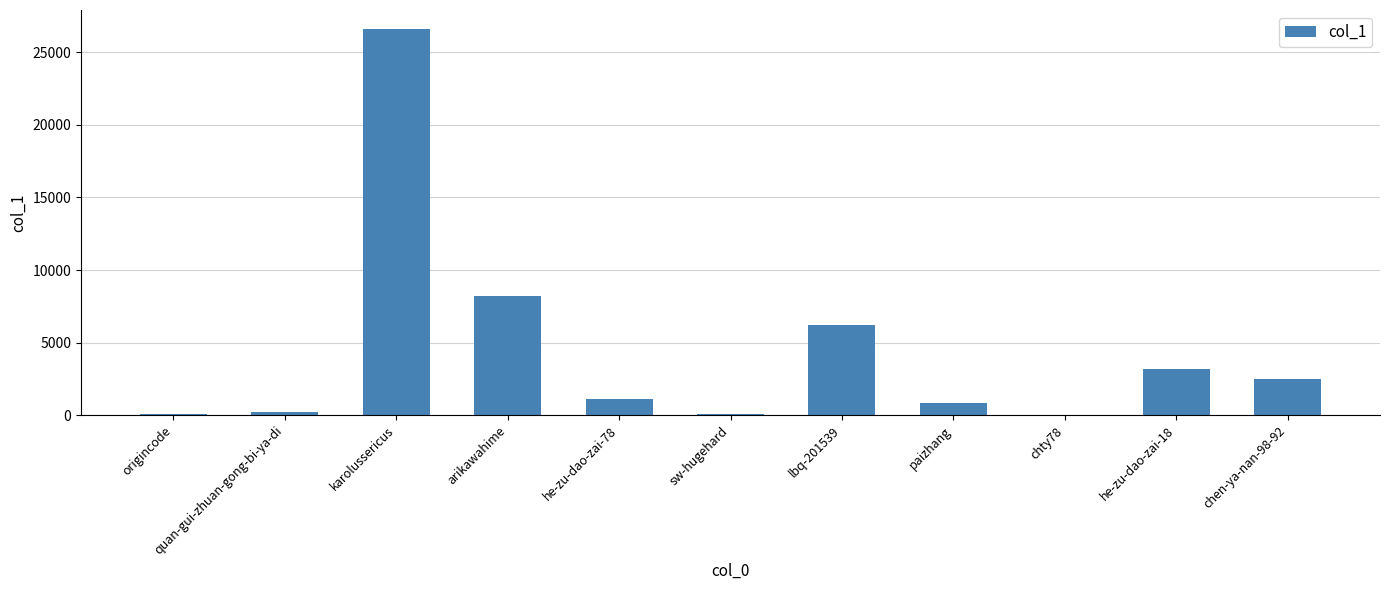

What value does the data have at paizhang?

850